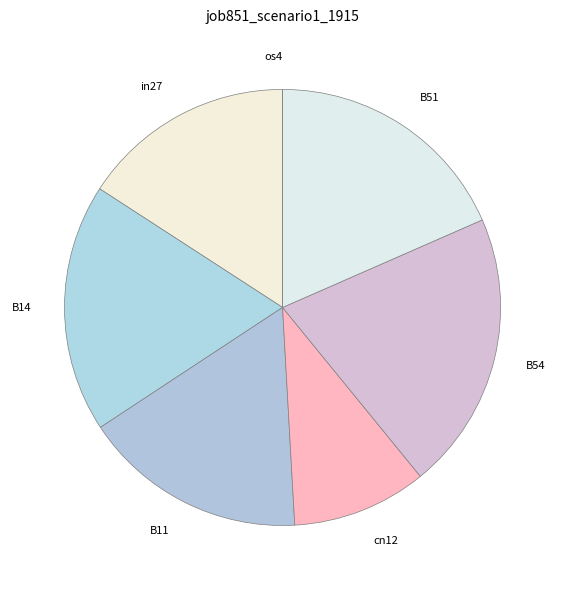

Combined, do in27 and B14 account for over 50%?

No